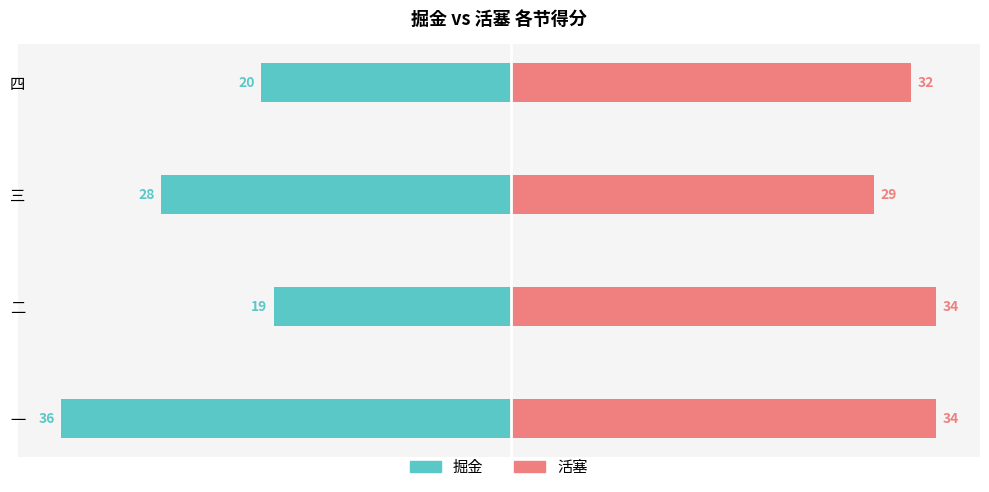

What is the value of the 掘金 bar at the 2nd from the left?

-19